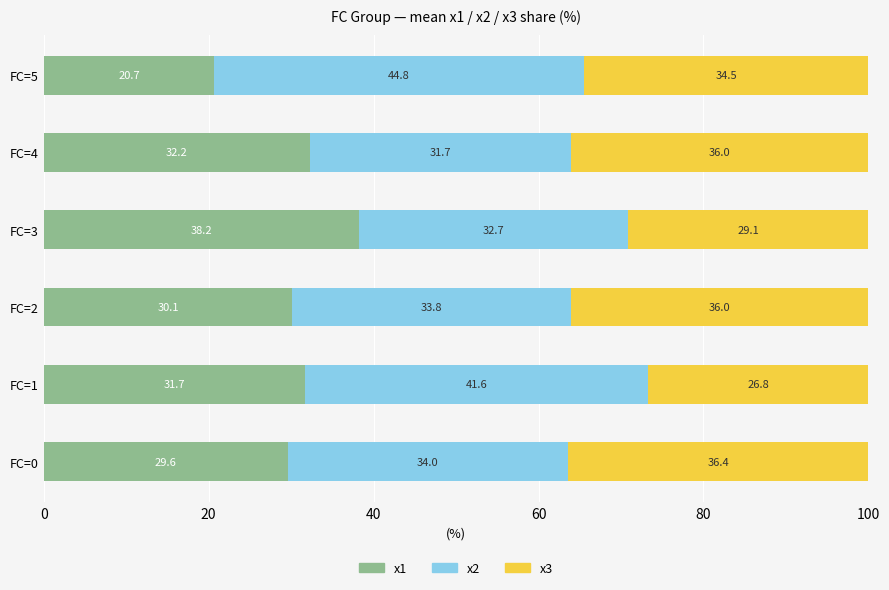

What is the total value across all series at FC=5?

100.0